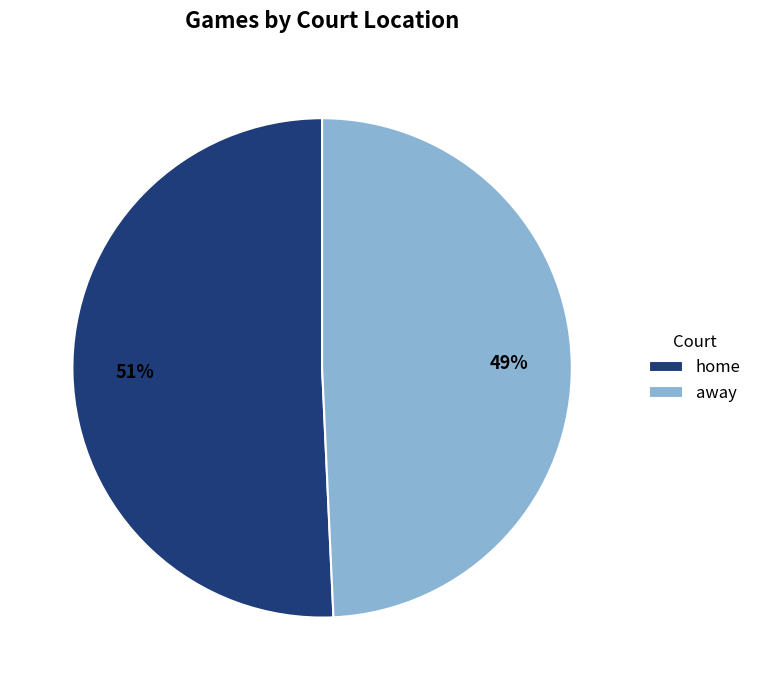

To the nearest percent, what is the average slice percentage?

50%